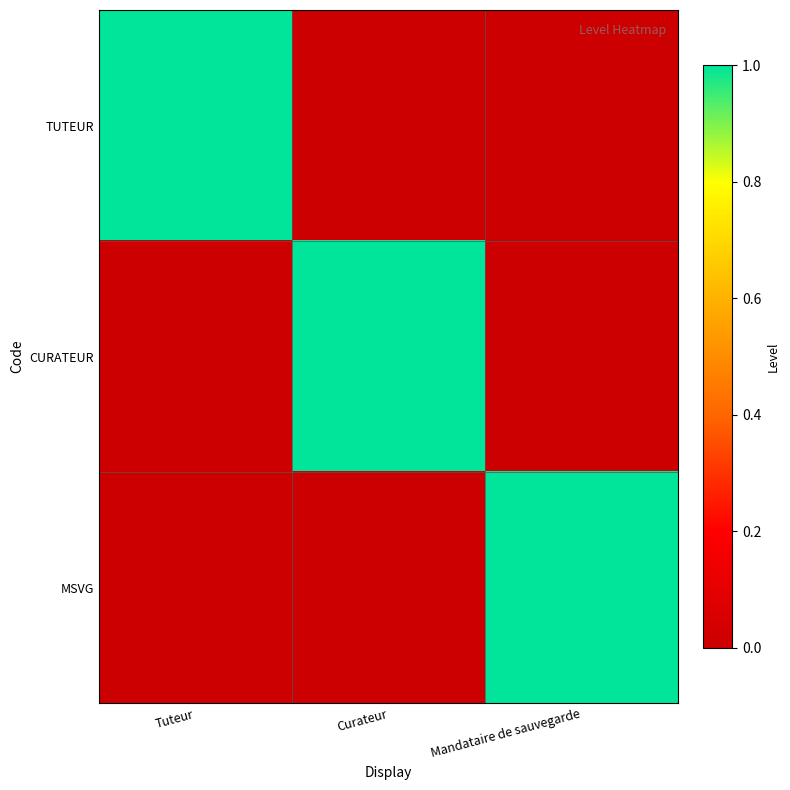

List the series in order of their peak value, highest first.

TUTEUR, CURATEUR, MSVG